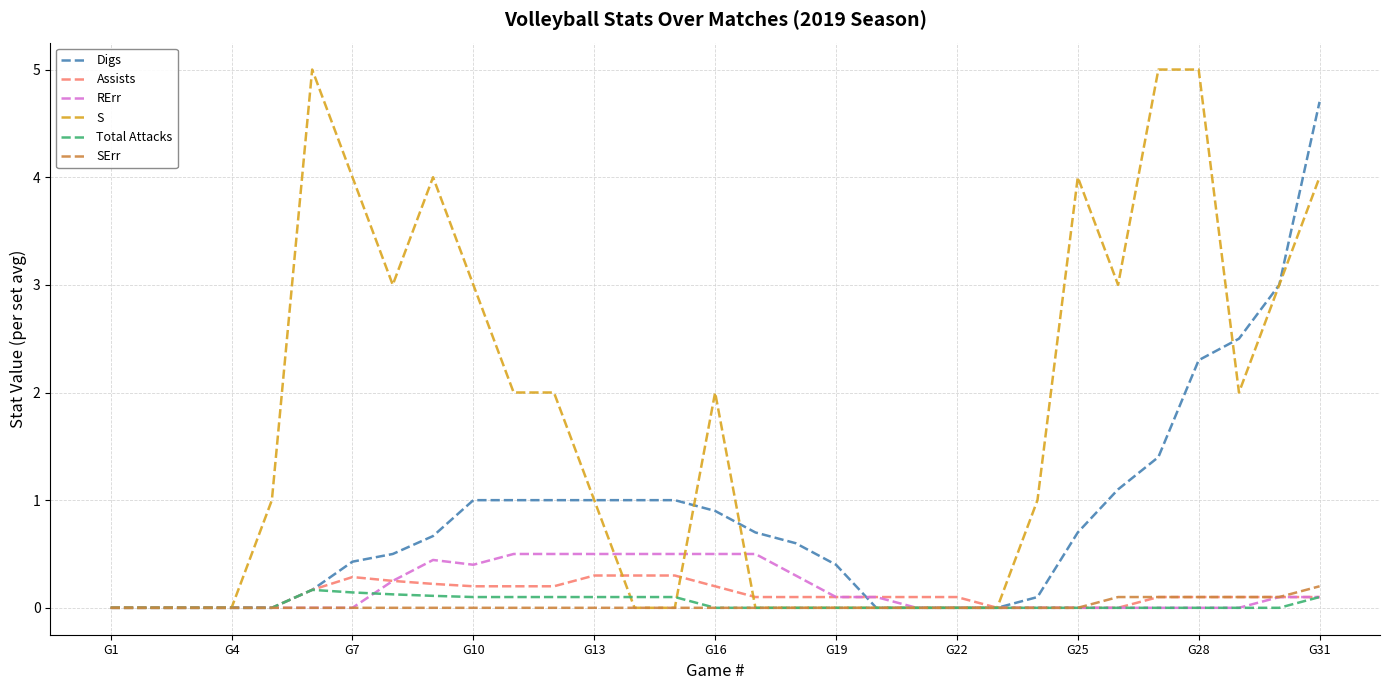

Which series has the largest total across all categories?

S